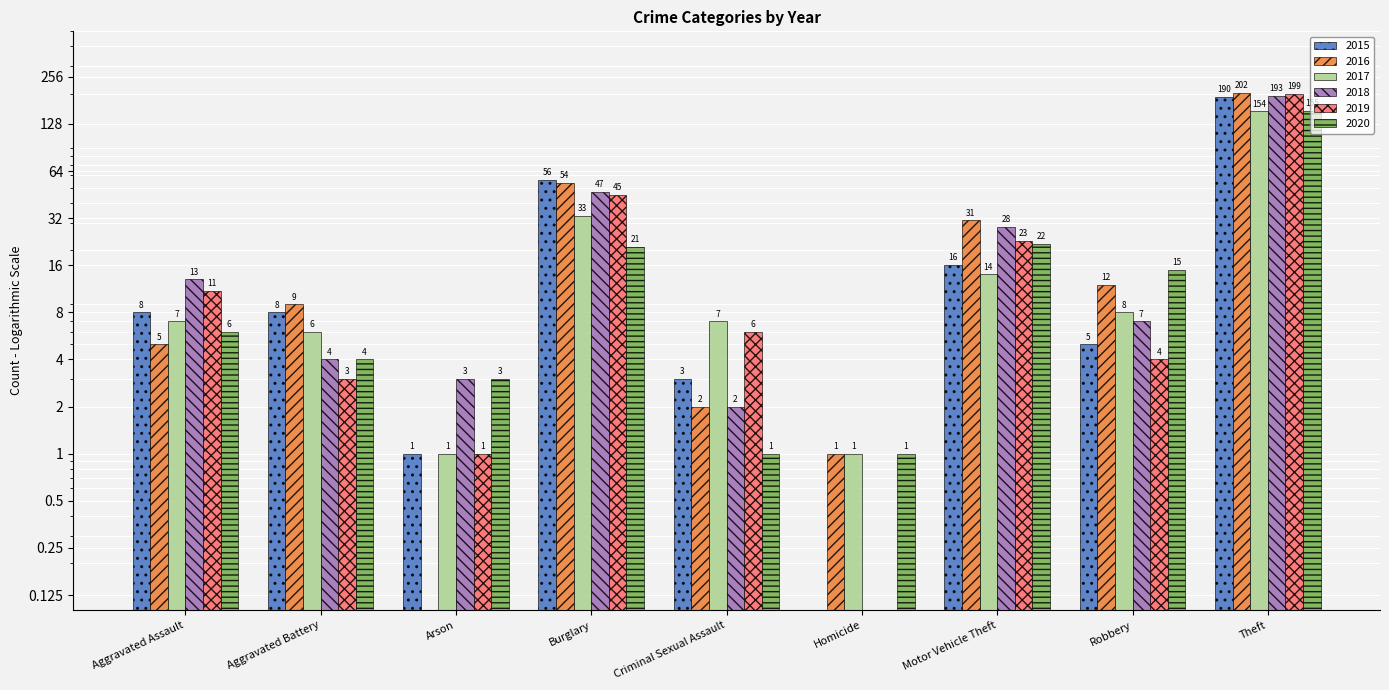

What is the difference between the 2020 values at Criminal Sexual Assault and Aggravated Battery?

3.0